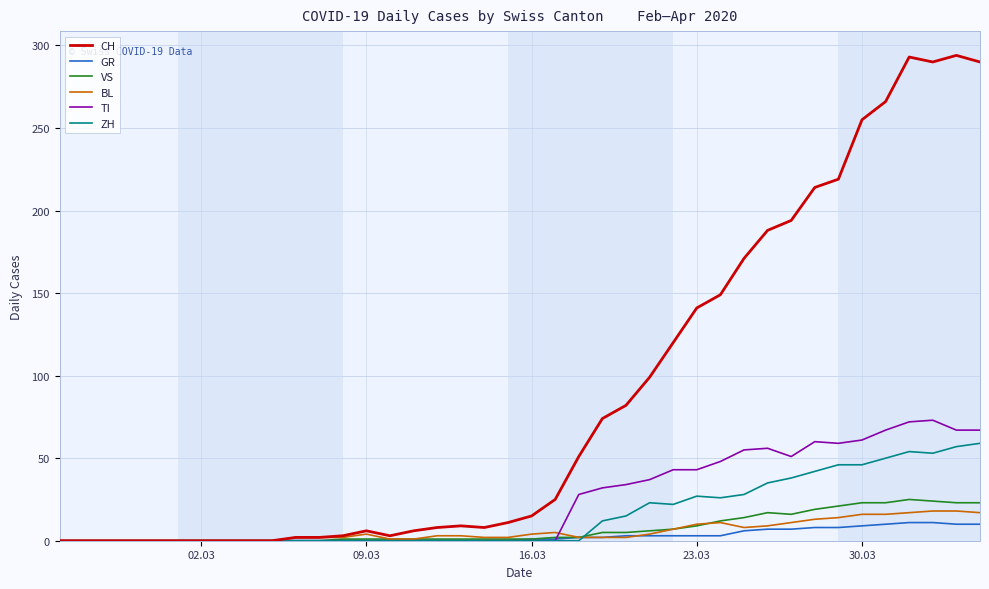

What is the maximum value shown in the chart?

294